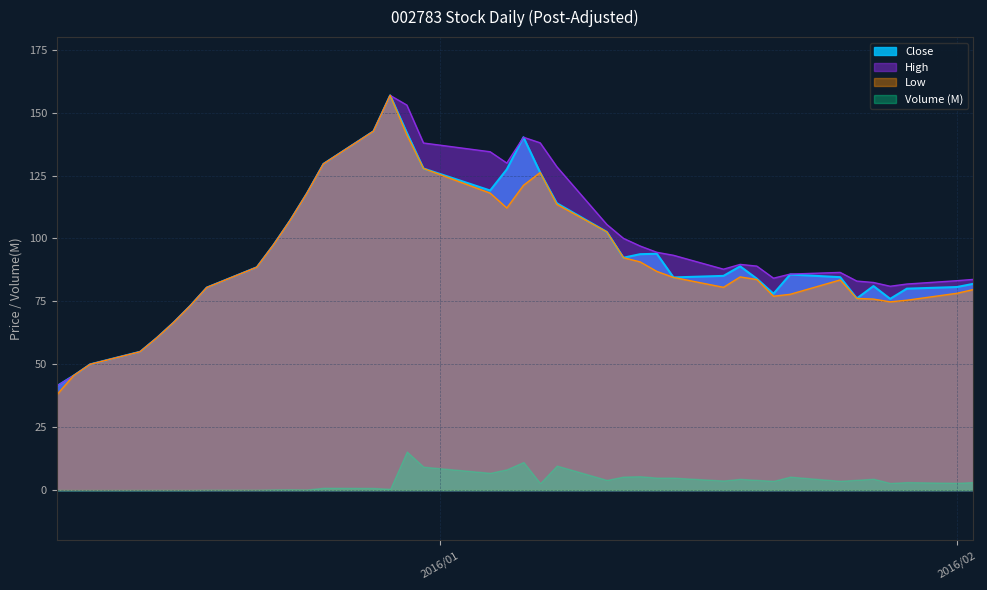

What position from the right is 2015/12/31?

23